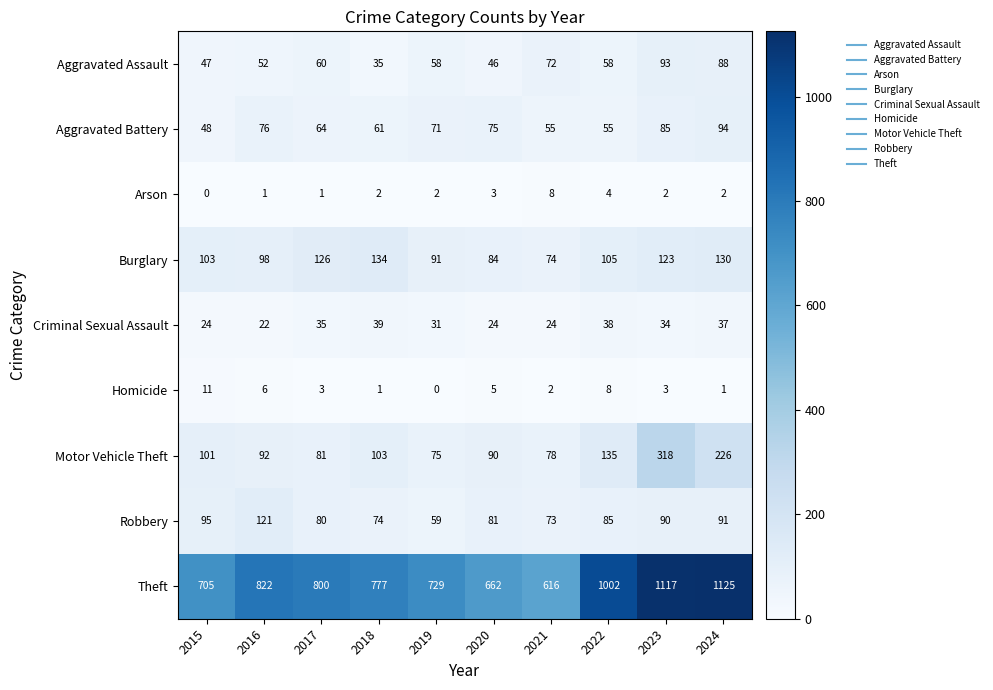

What is the sum of the Robbery values at 2023 and 2021?

163